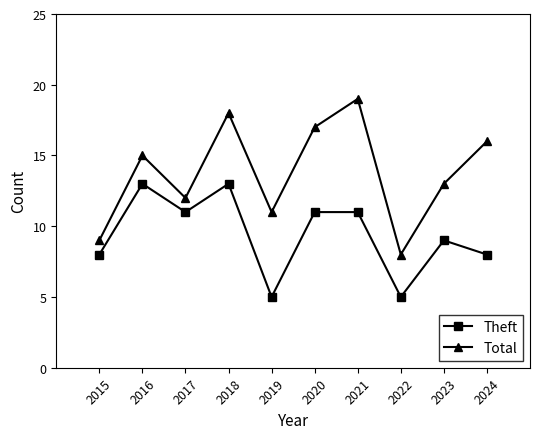

True or false: Theft and Total intersect in this chart.

False